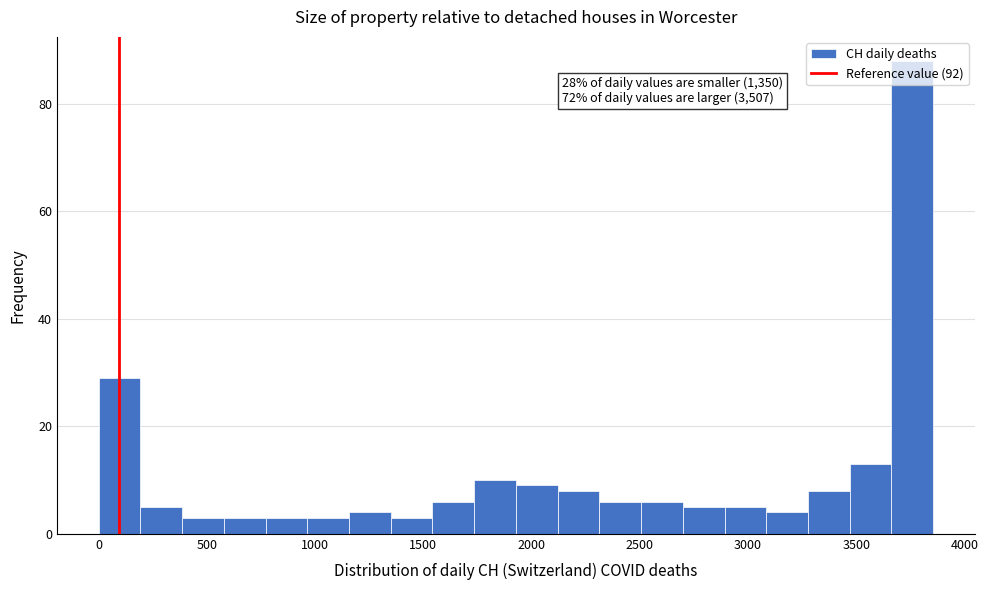

Around what value on the x-axis is the tallest bar? Give the approximate position of its centre, as read against the axis.

3750